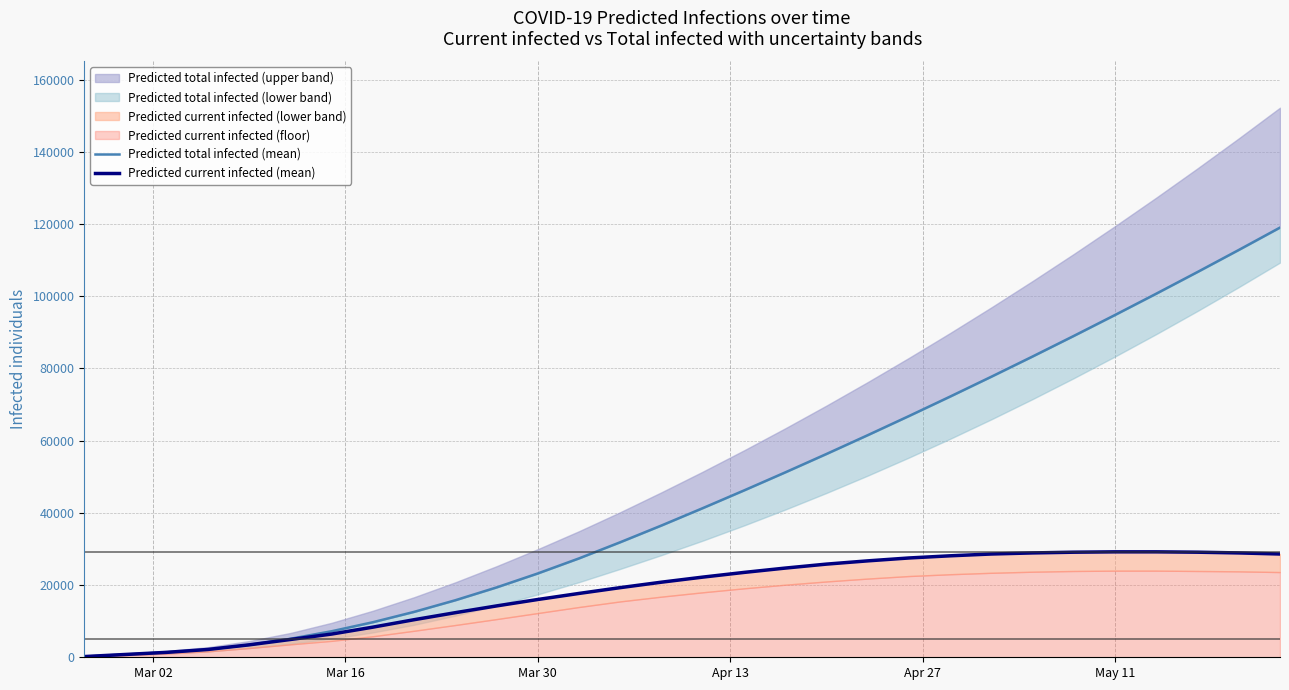

What is the label of the 5th point from the right?

May 11